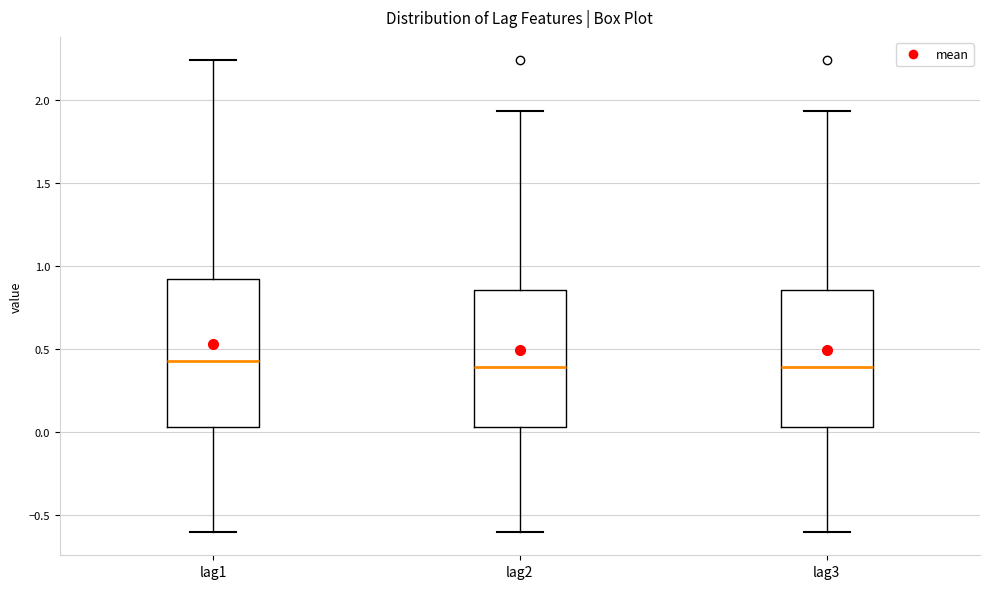

Comparing the boxes themselves (not the whiskers), which one is the tallest?

lag1